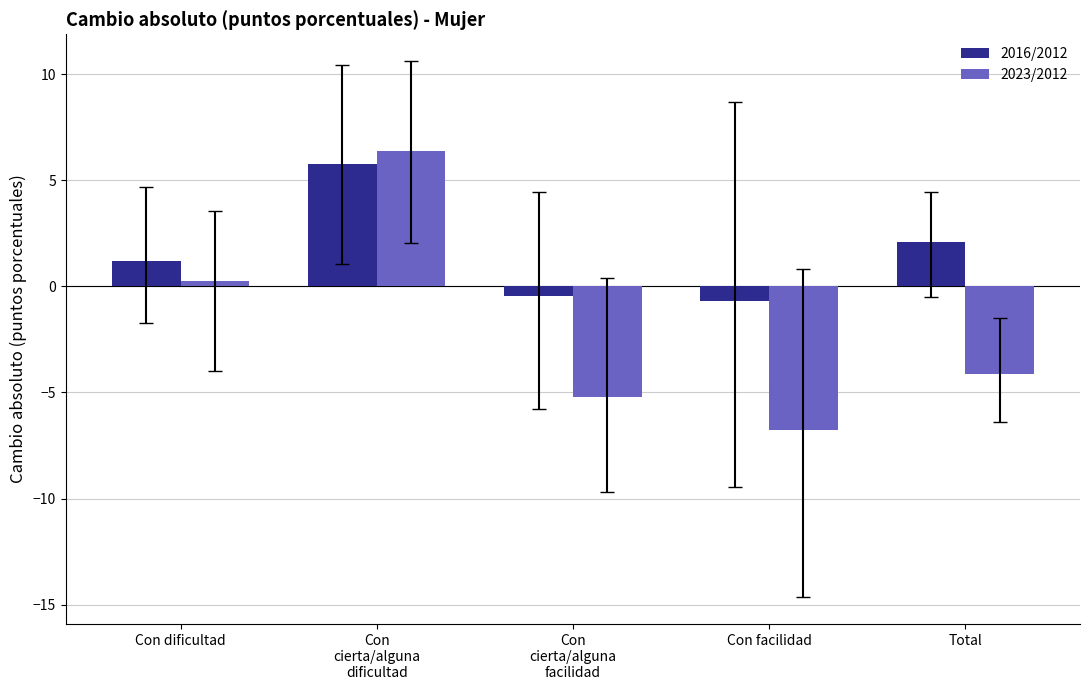

Which series has the largest total across all categories?

2016/2012